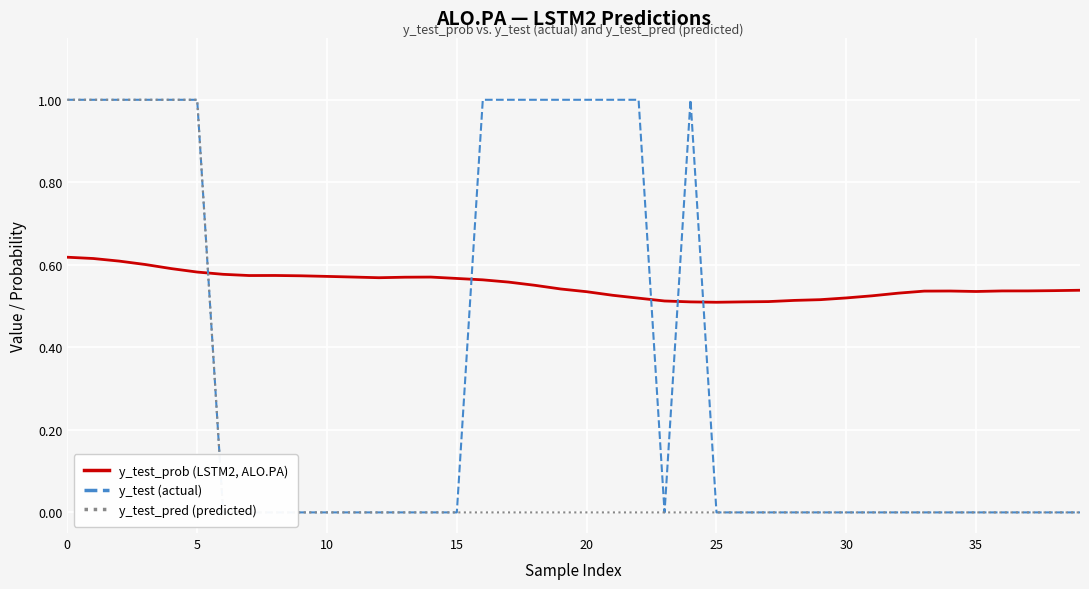

How many times do y_test_pred (predicted) and y_test_prob (LSTM2, ALO.PA) cross each other?

1